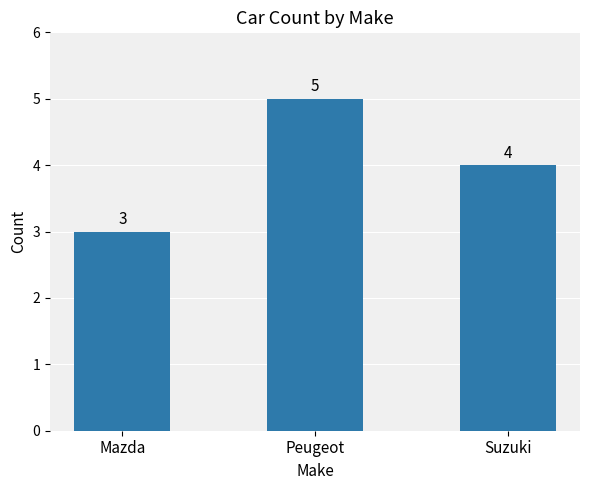

Reading left to right, transcribe all the data shown in this chart.

3	5	4